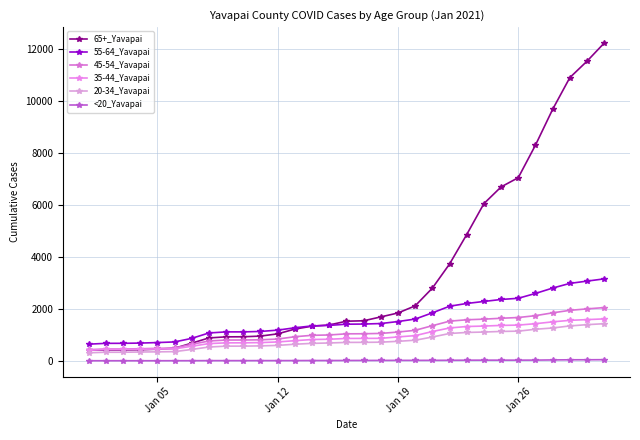

How many values in the <20_Yavapai series are below 18?

15